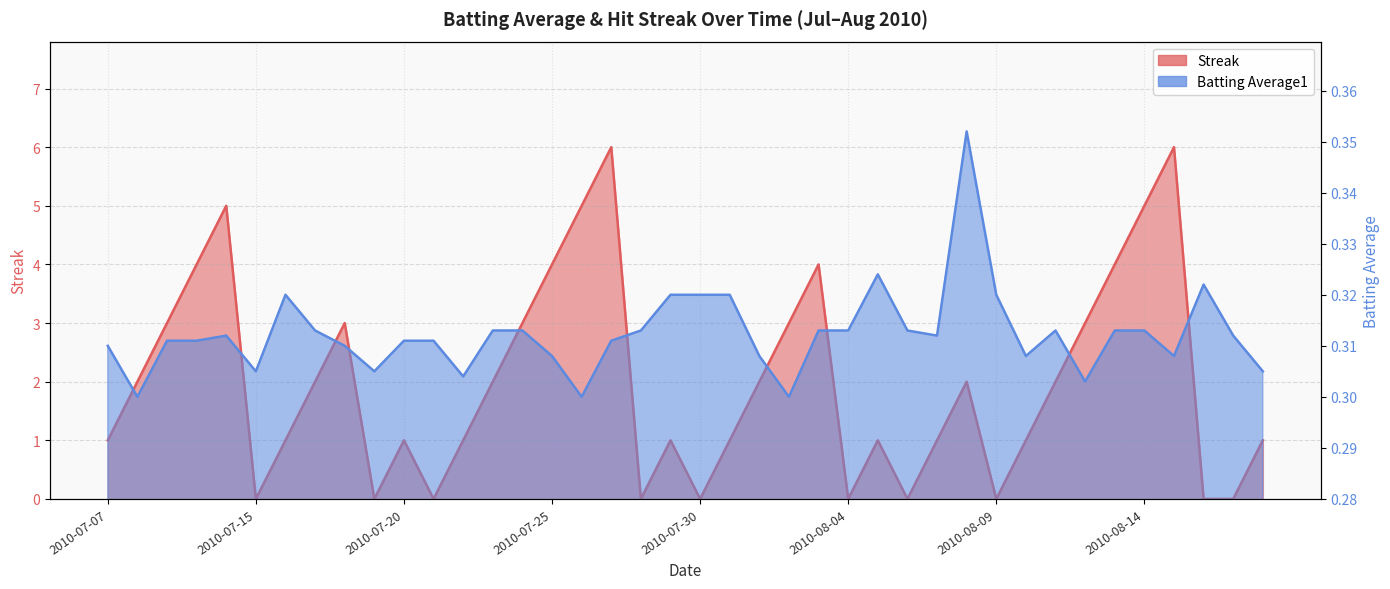

At which label is Streak closest to 3?

2010-07-09